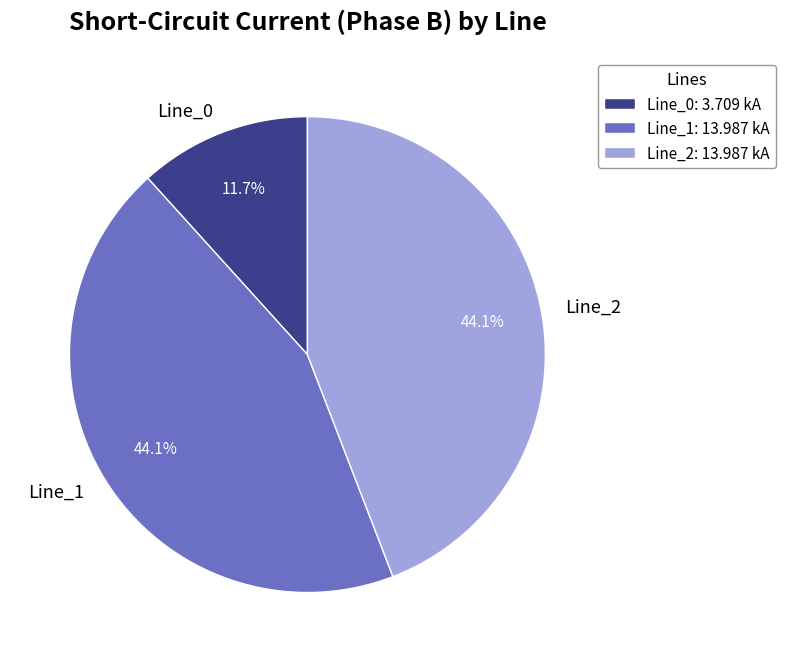

Between Line_2 and Line_0, which is larger?

Line_2